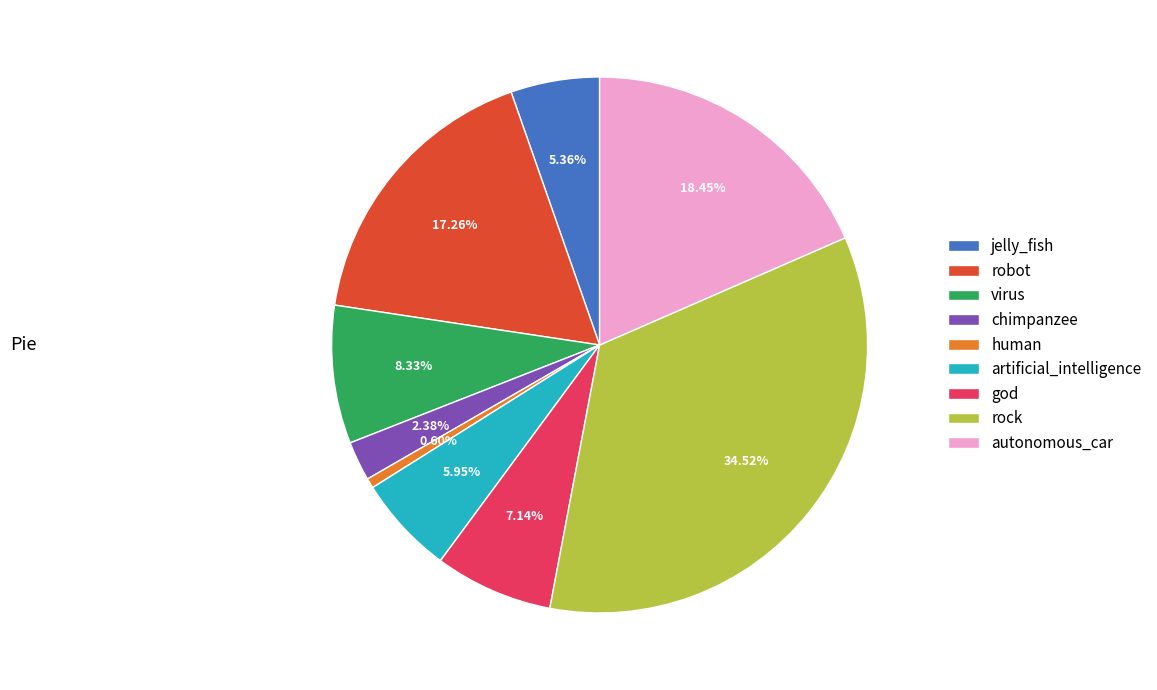

To the nearest percent, what is the combined percentage of human and chimpanzee?

3%